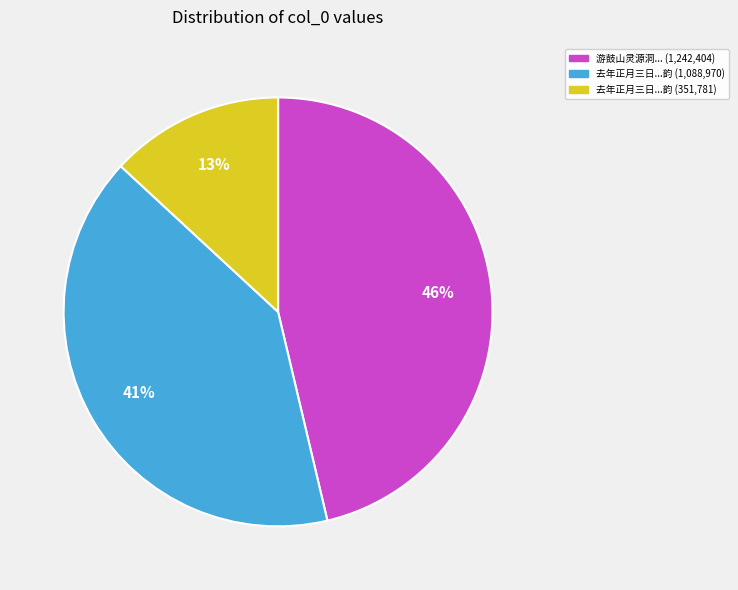

To the nearest percent, what is the average slice percentage?

33%